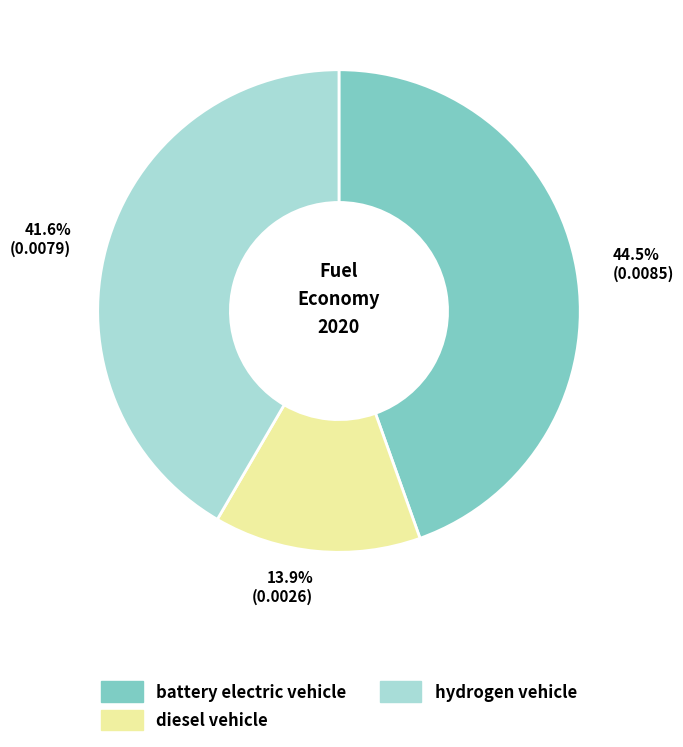

To the nearest percent, what portion does diesel vehicle represent?

14%